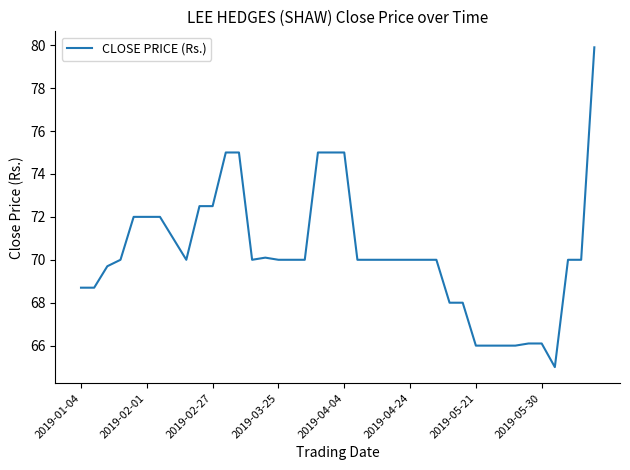

Count the number of data series in this chart.

1